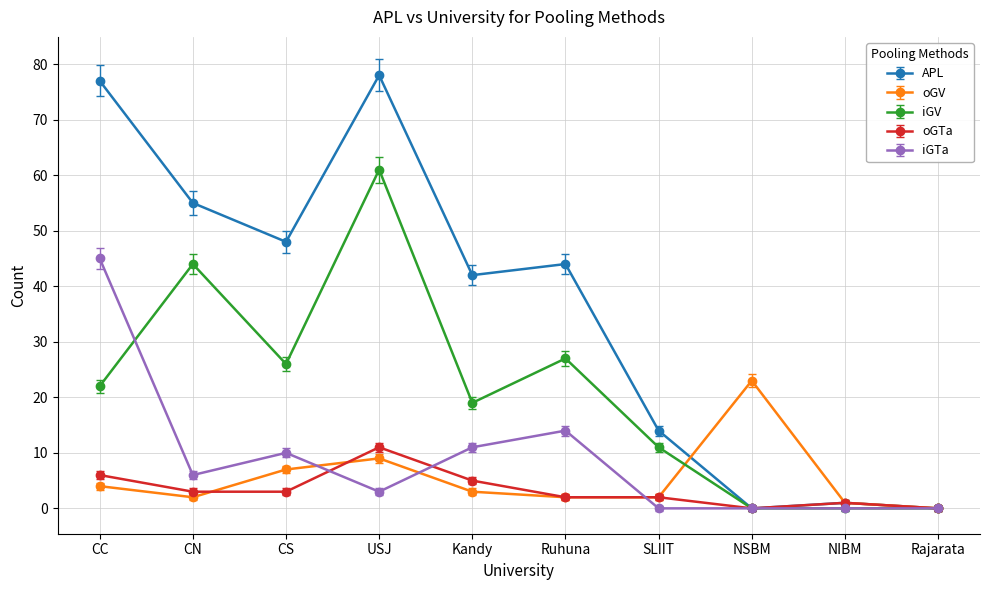

What are all the series names shown in the legend?

APL, oGV, iGV, oGTa, iGTa